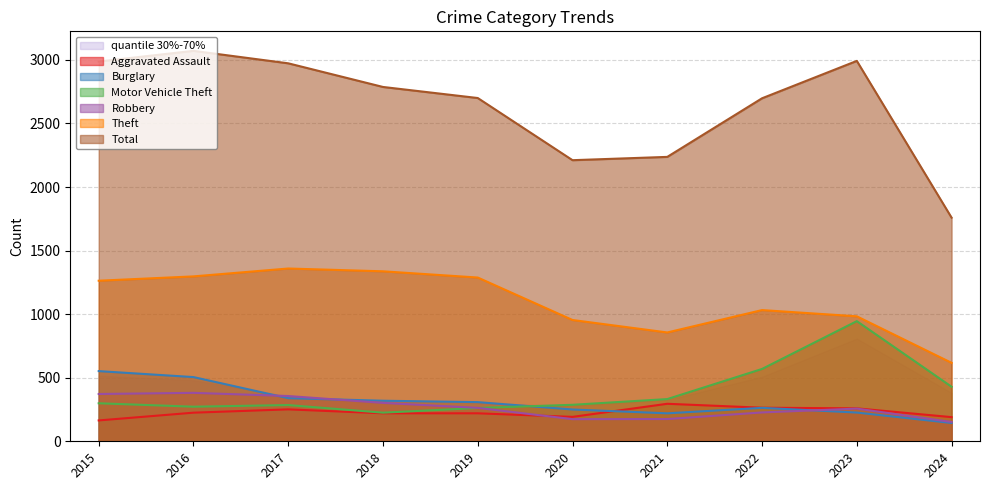

True or false: Theft and Robbery cross at least once.

False